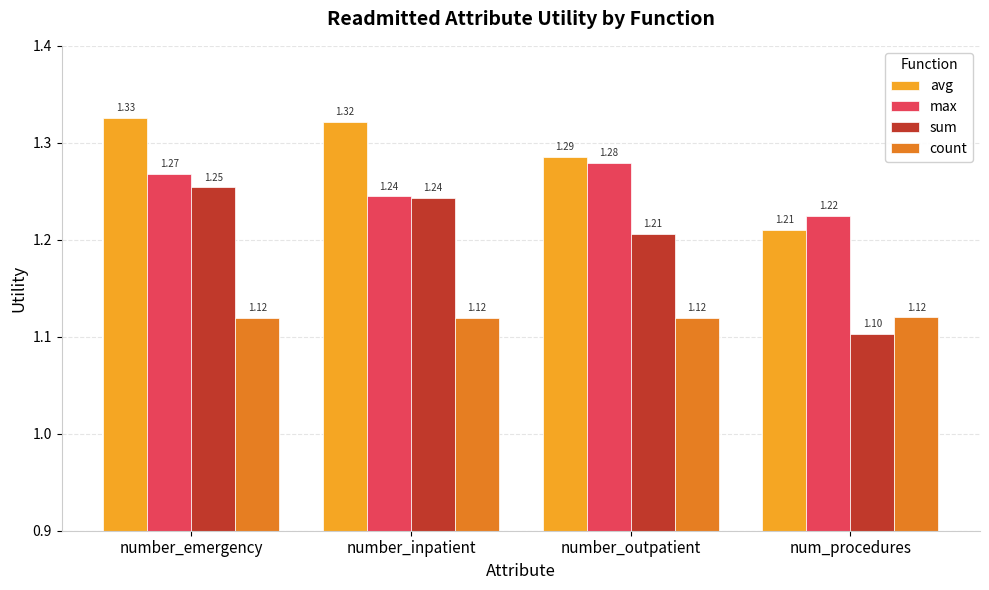

What are all the series names shown in the legend?

avg, max, sum, count